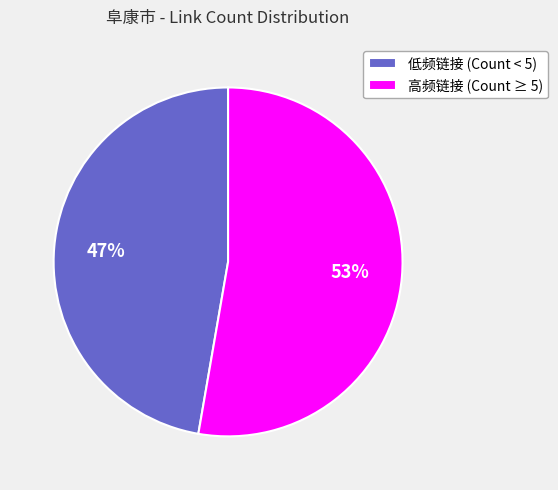

Is there a majority slice in this chart?

Yes